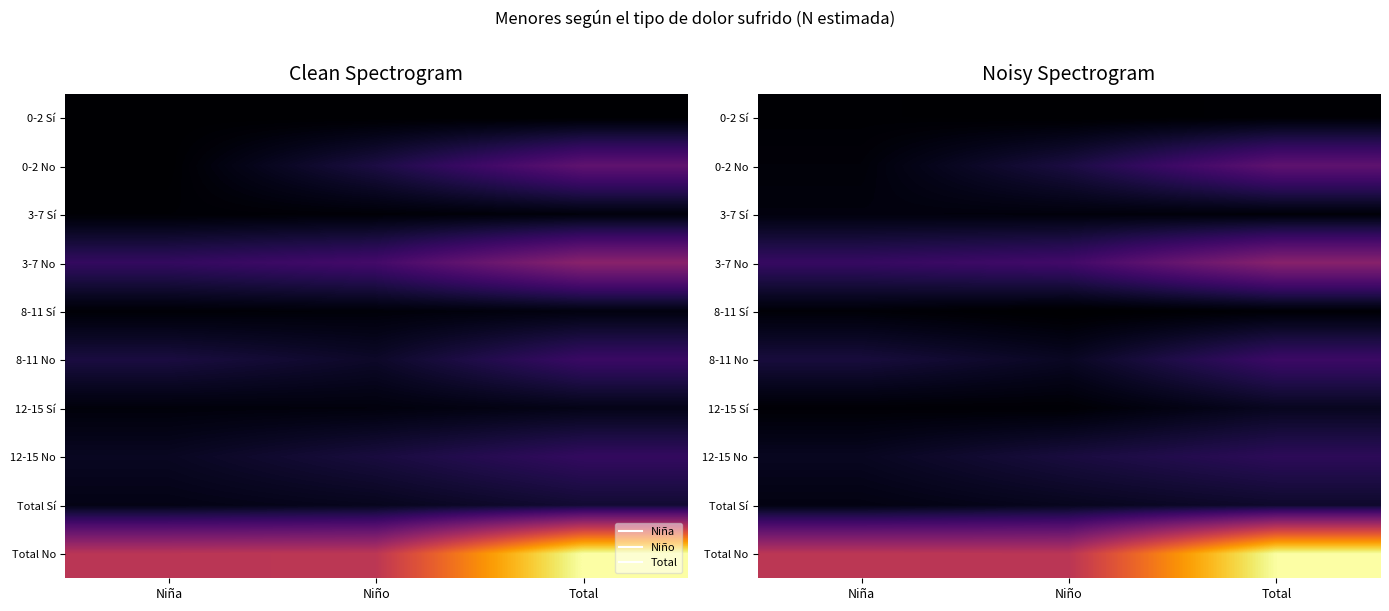

How many categories are shown in the chart?

3